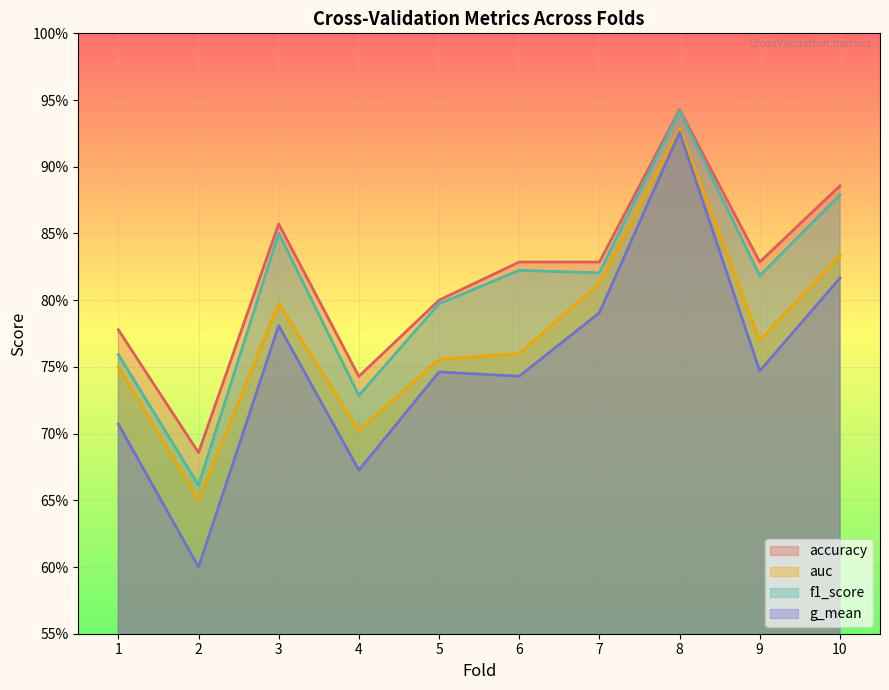

What are all the series names shown in the legend?

accuracy, auc, f1_score, g_mean